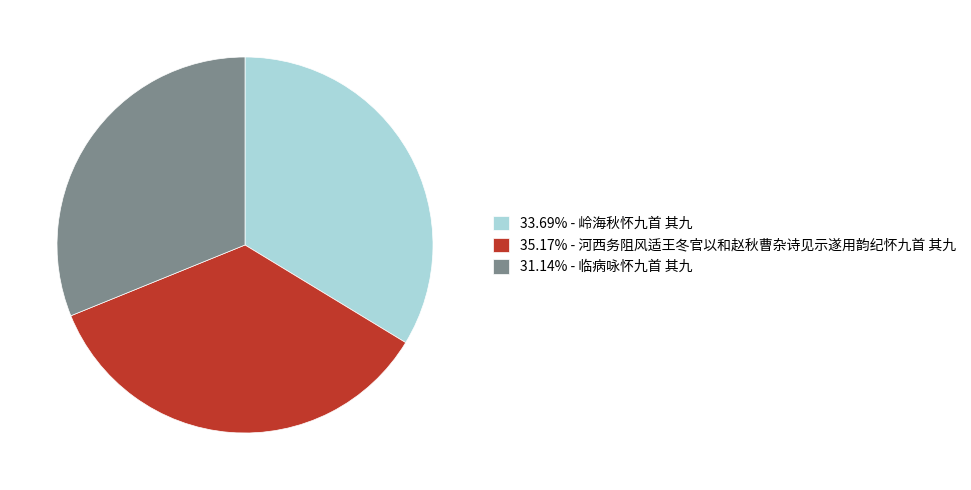

Is there any slice that represents more than half of the pie?

No